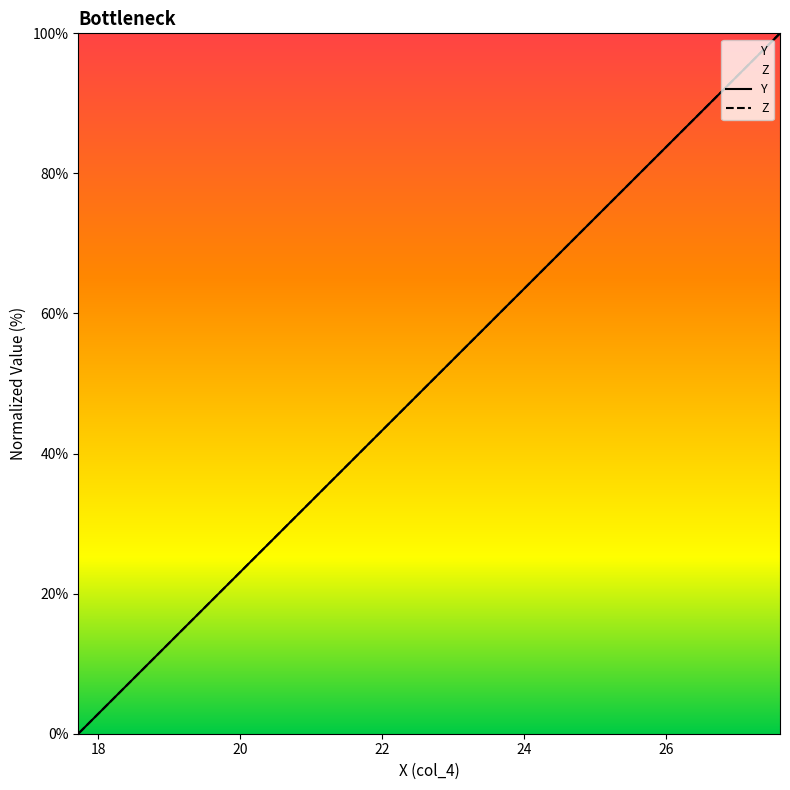

What is the value of the Z point at the 1st from the left?

100.0